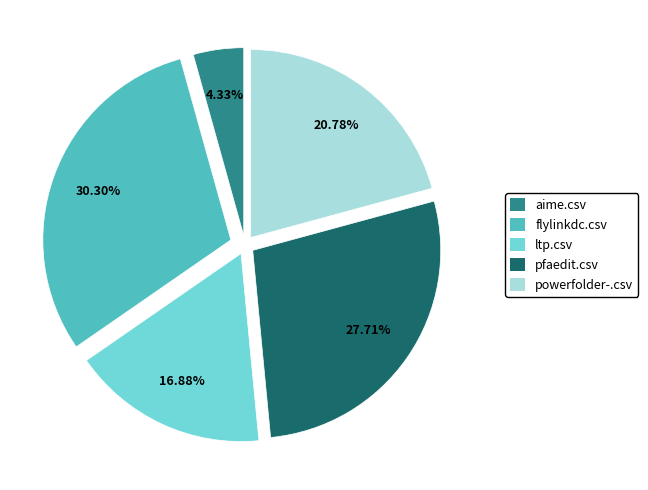

What portion of the pie excludes aime.csv?

95.7%